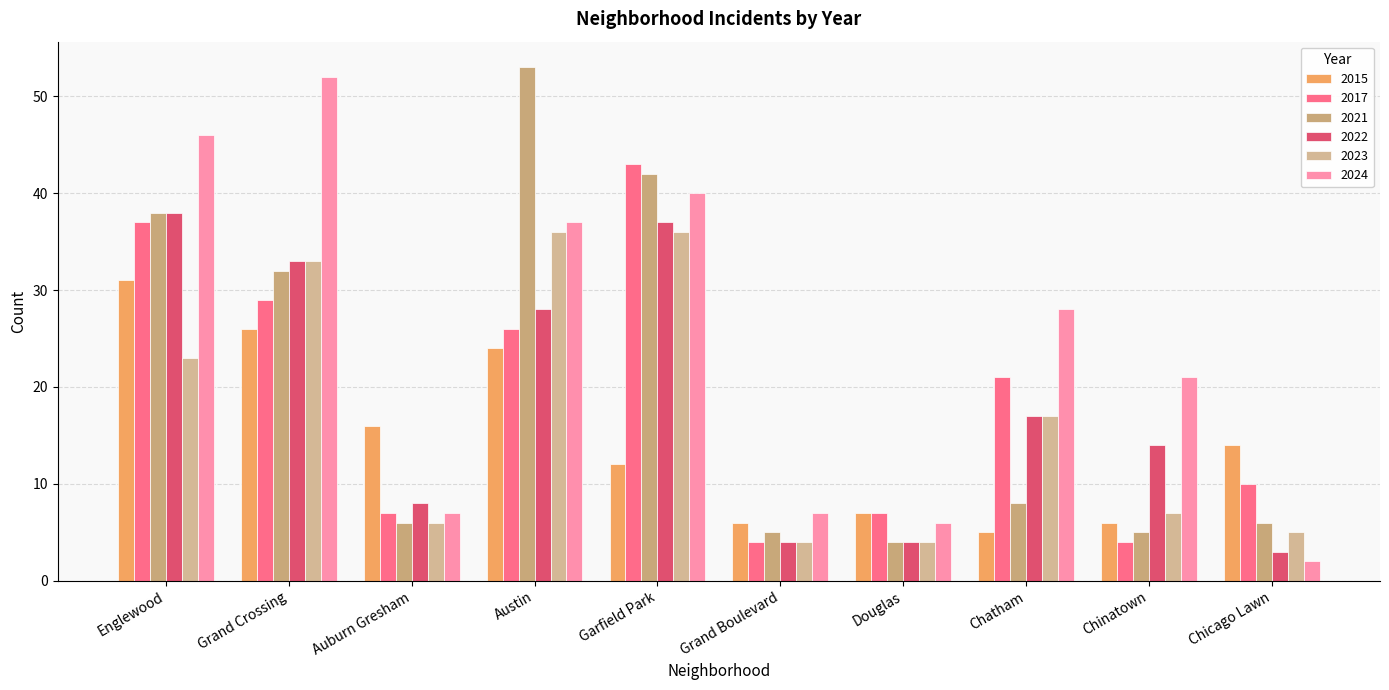

Where is 2022 nearest to the value 20?

Chatham